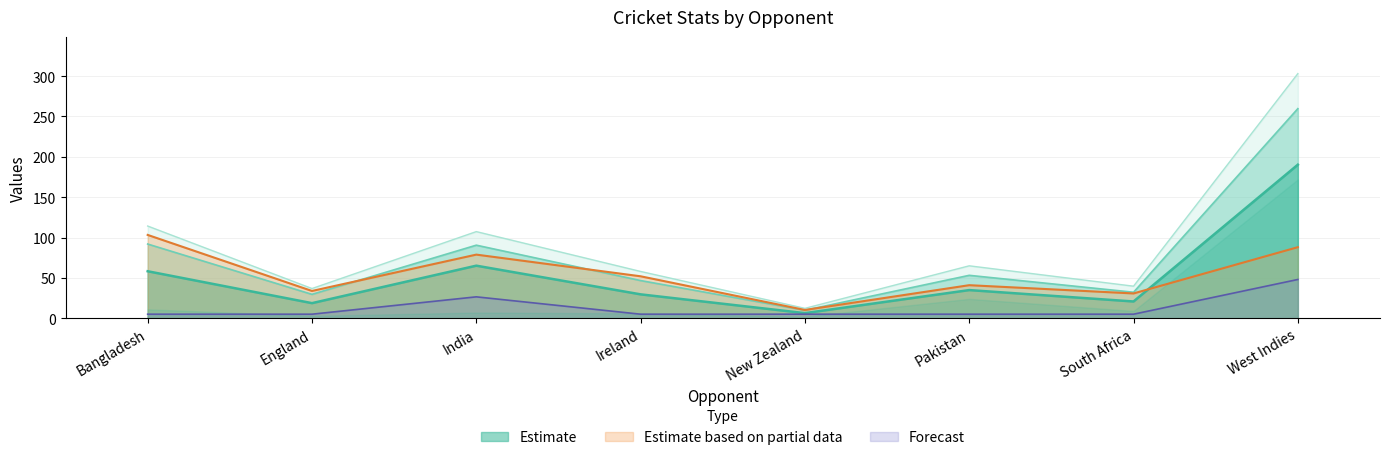

At which label does Estimate reach its peak?

West Indies